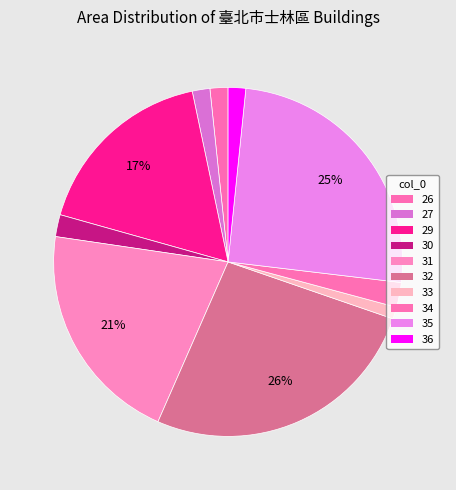

How many segments does this pie chart have?

10